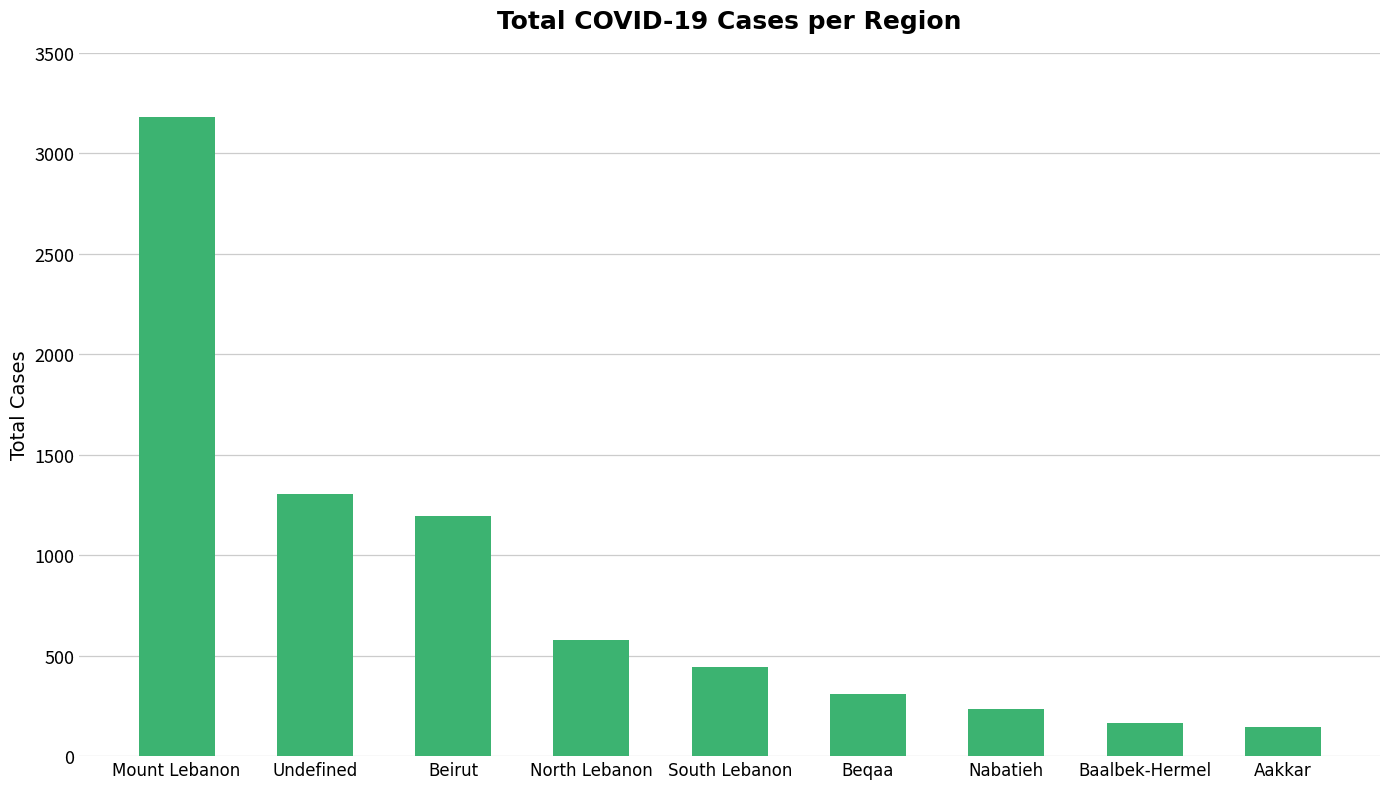

How many categories are shown in the chart?

9